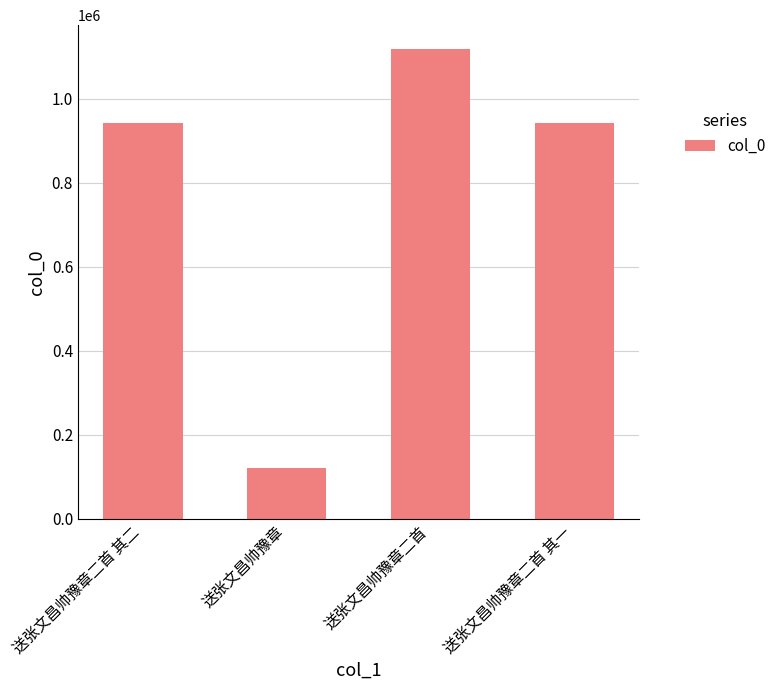

The value at 送张文昌帅豫章二首 is 1749978. True or false?

False